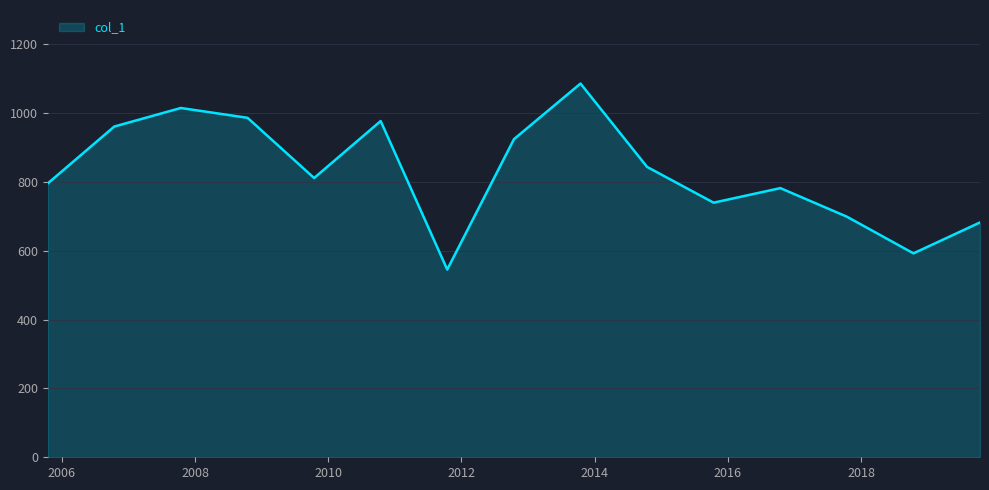

What is the greatest value displayed?

1086.2